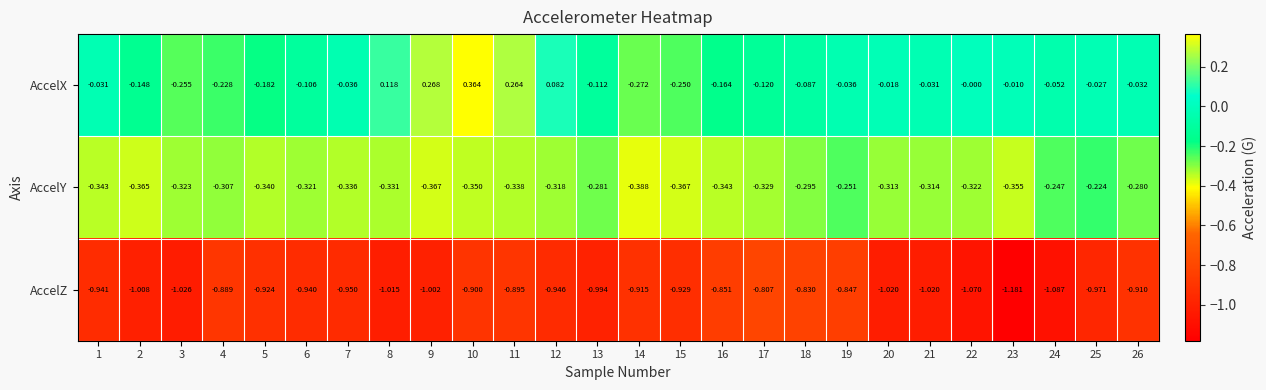

List the series in order of their overall mean, highest first.

AccelX, AccelY, AccelZ